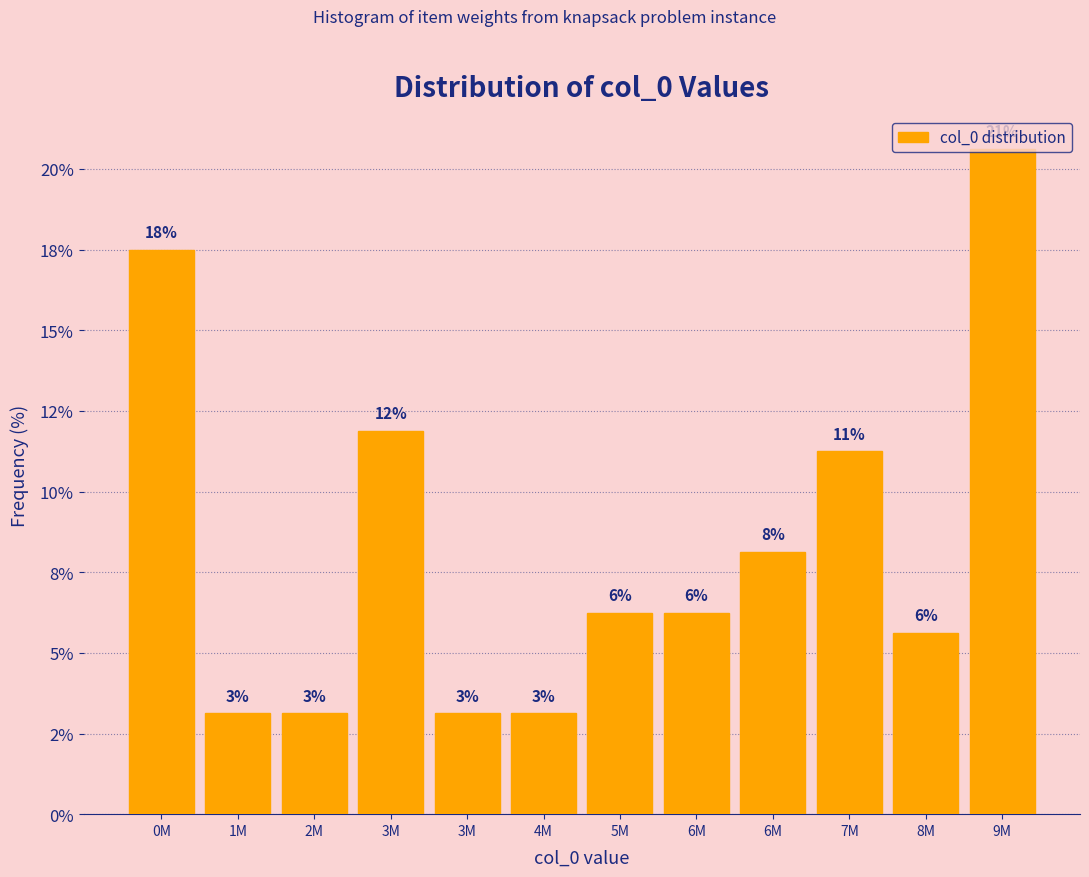

Does the chart contain any negative values?

No